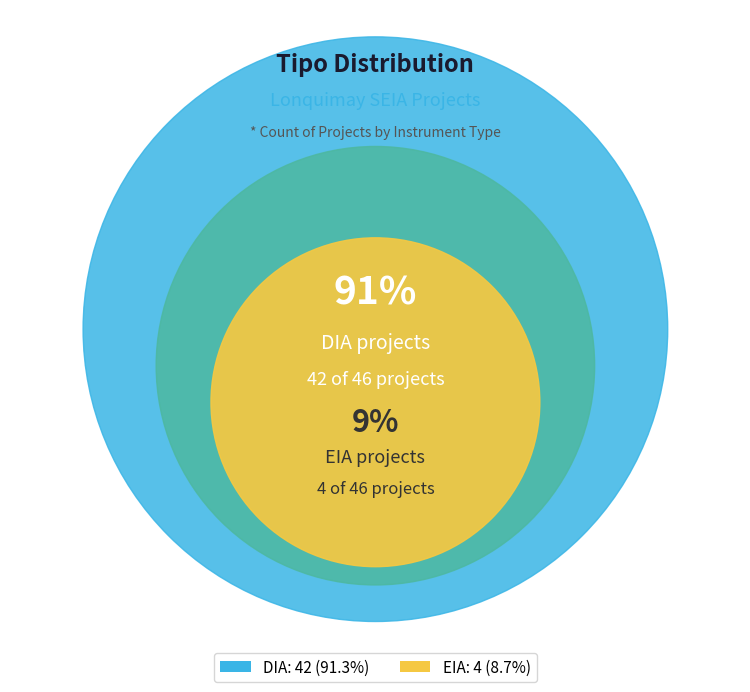

To the nearest percent, what percentage of the pie is EIA?

9%